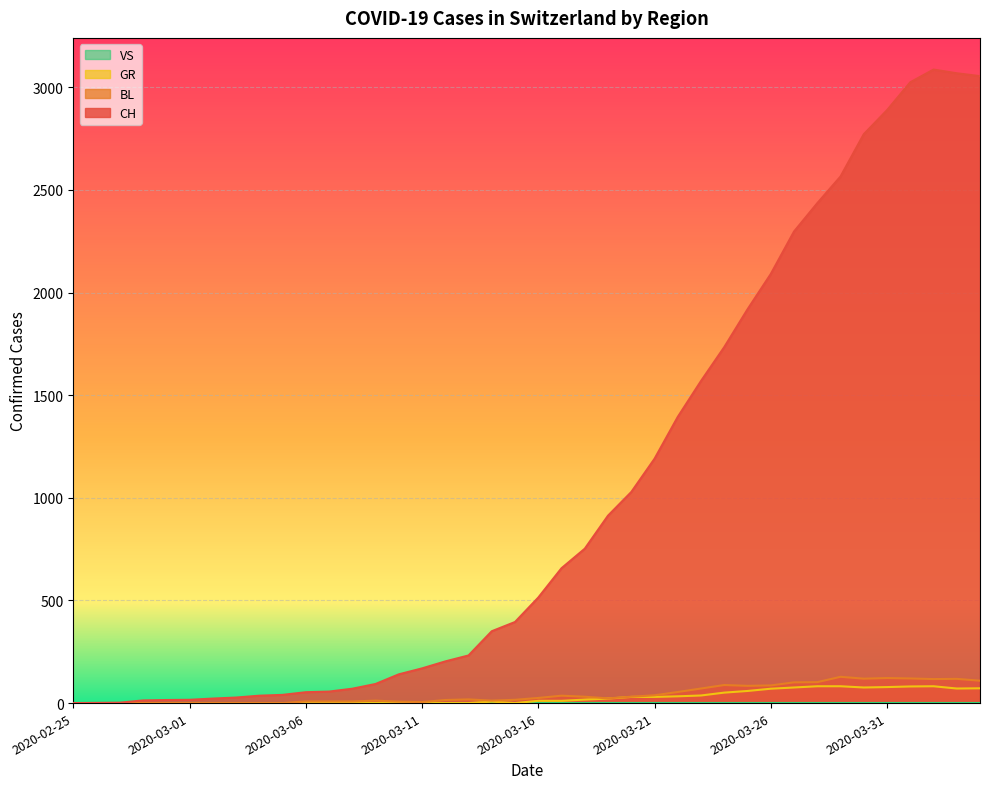

Which series has the widest spread of values?

CH